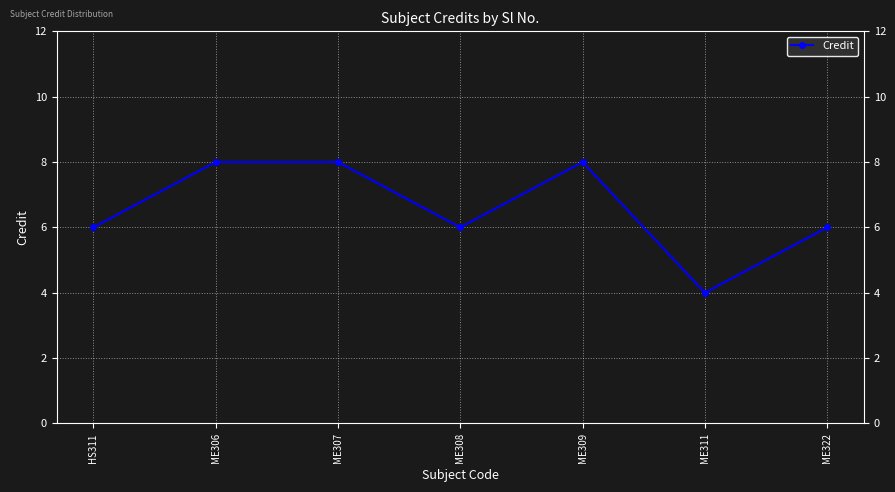

What is the label of the 6th point from the left?

ME311